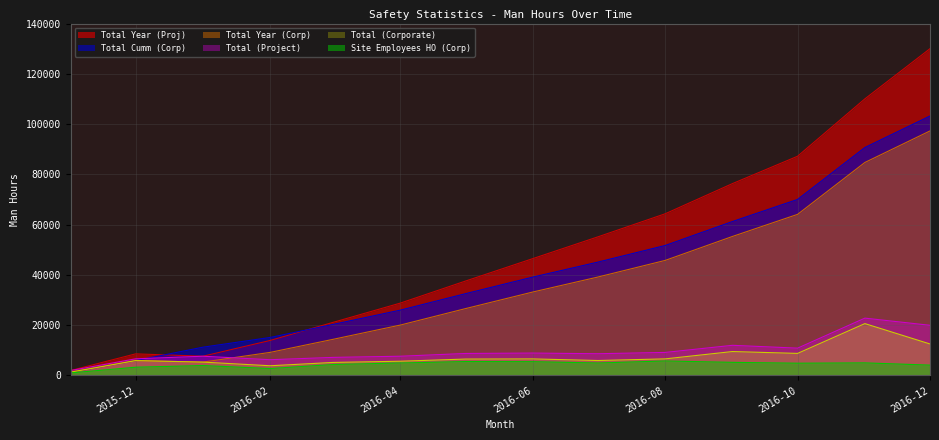

What is the difference between the maximum and minimum values in the Total Year (Corp) series?

95941.2